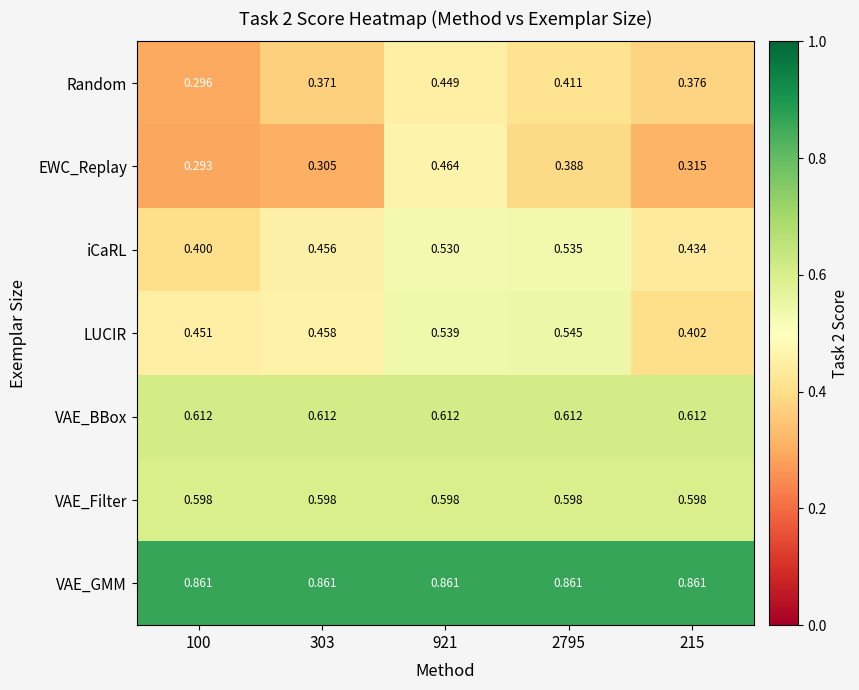

Rank the series at 100 from highest to lowest value.

VAE_GMM, VAE_BBox, VAE_Filter, LUCIR, iCaRL, Random, EWC_Replay